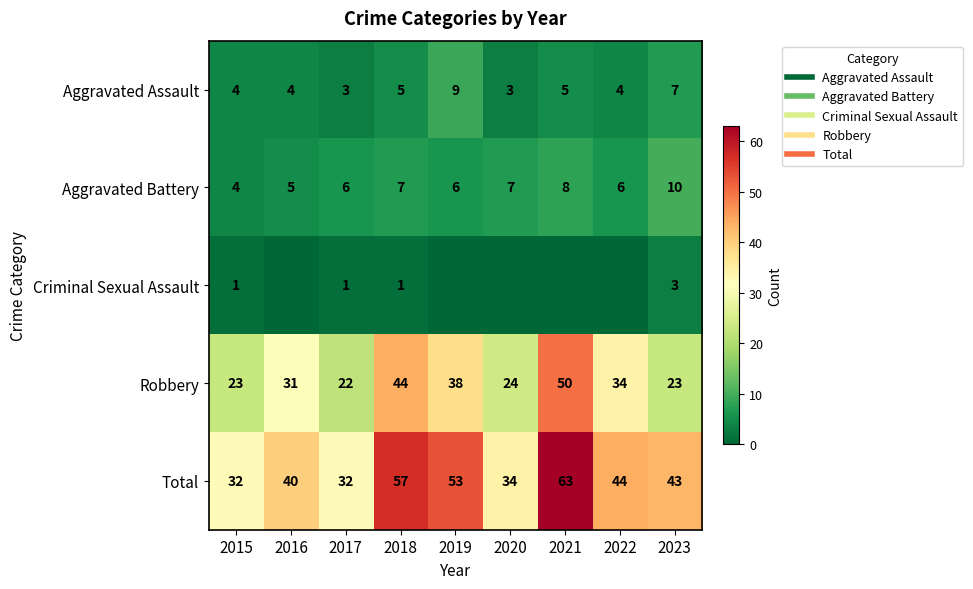

Count the number of data series in this chart.

5